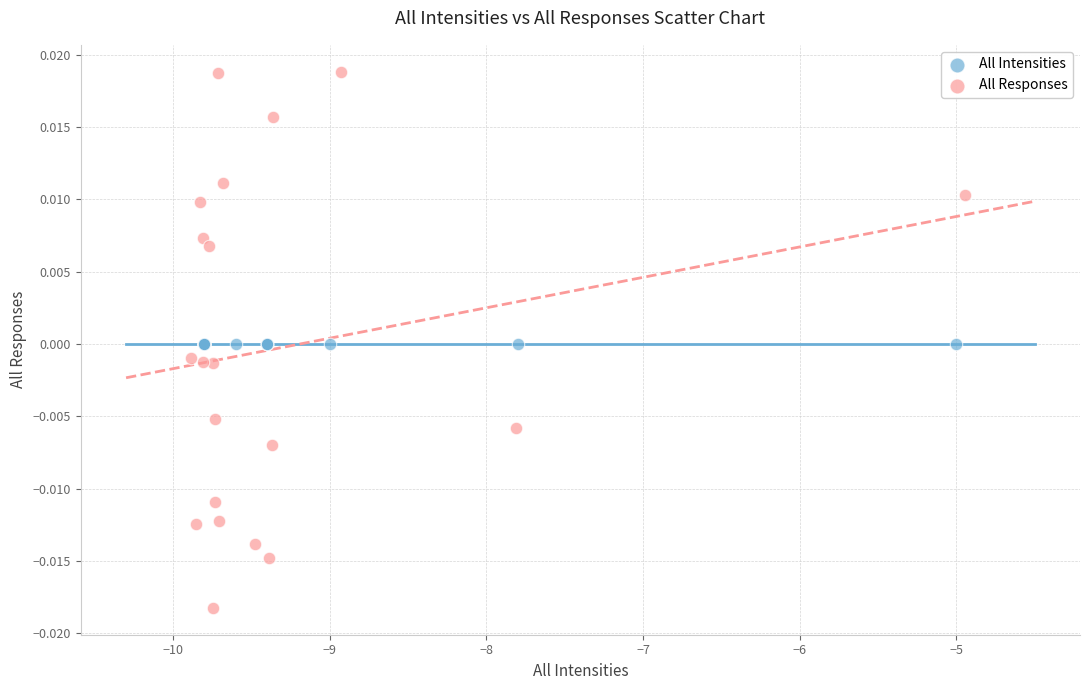

Which series reaches the minimum Y coordinate?

All Responses